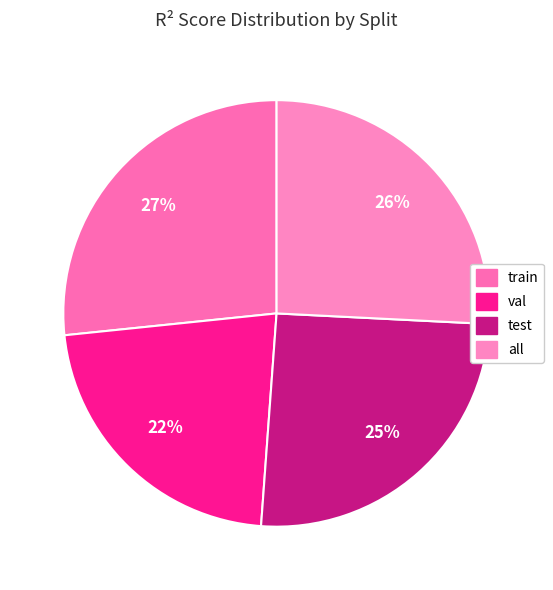

How many segments does this pie chart have?

4